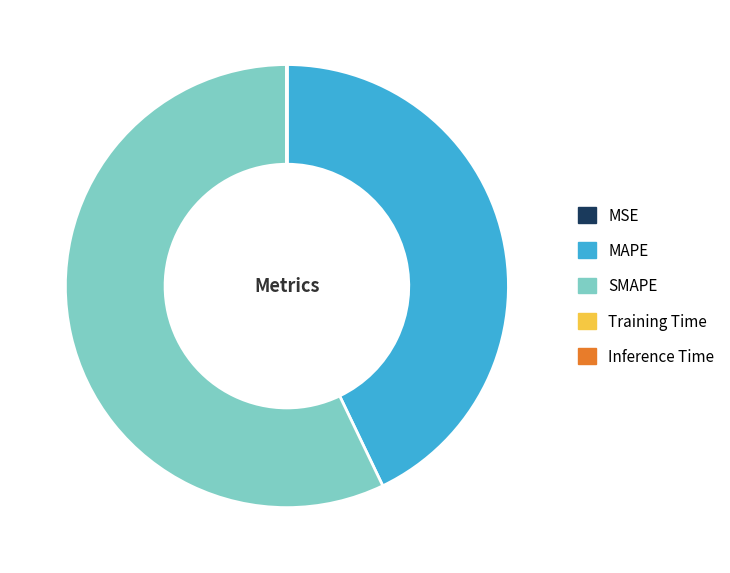

The MAPE slice represents 43% of the pie. True or false?

True